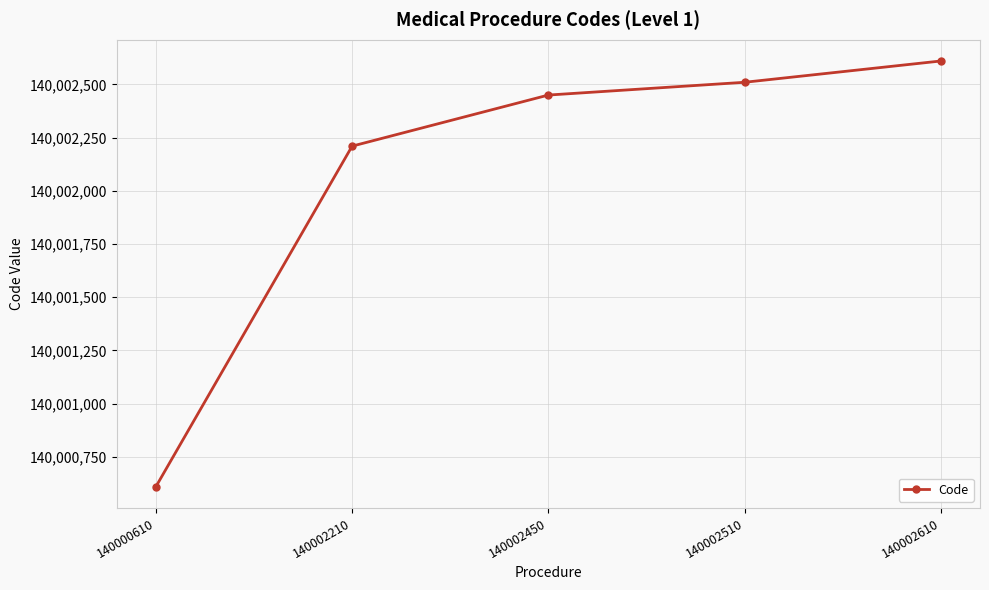

Between 140000610 and 140002610, which is larger?

140002610